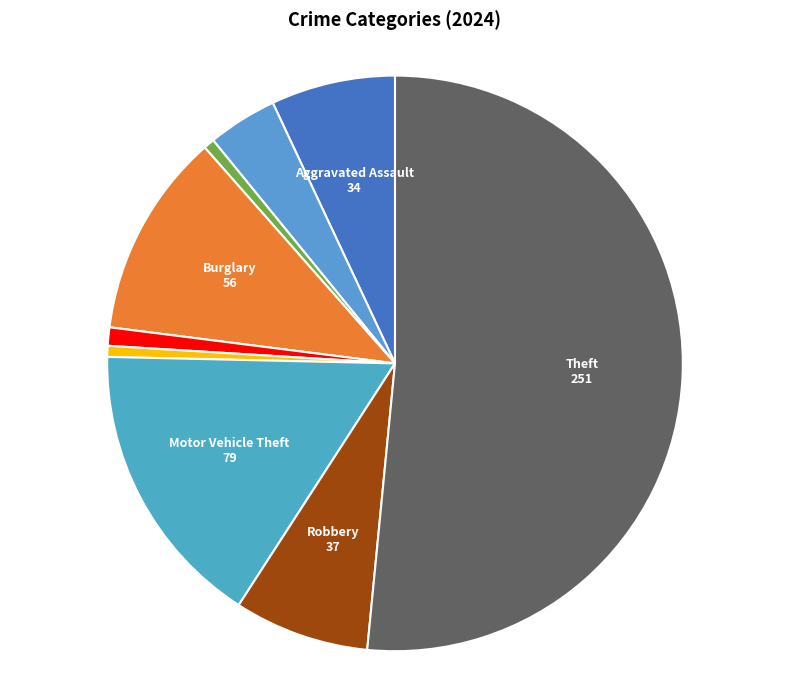

How many segments does this pie chart have?

9